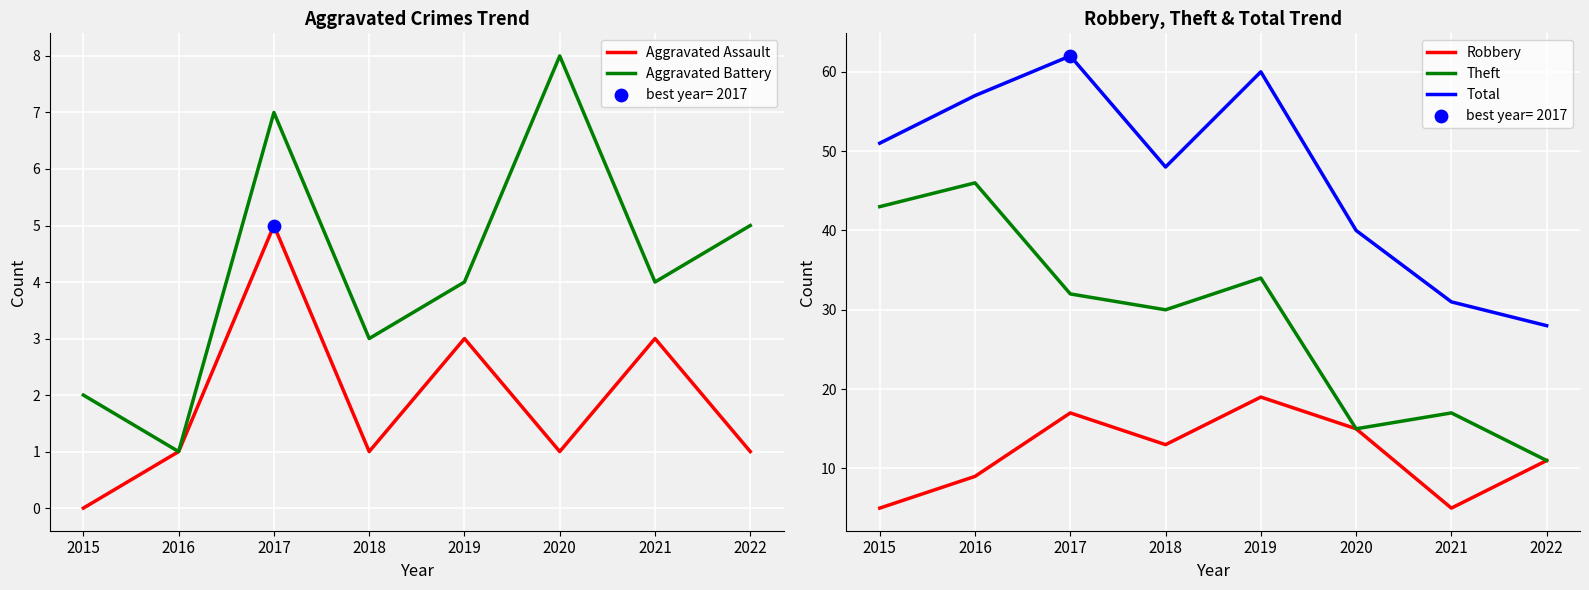

Is the value of Theft at 2021 greater than the value of Total at 2021?

No